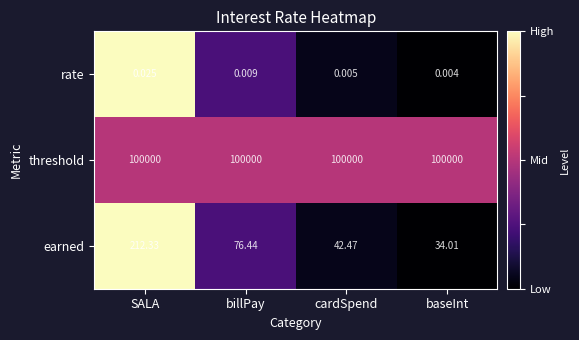

At which category does the chart reach its minimum across all series?

baseInt